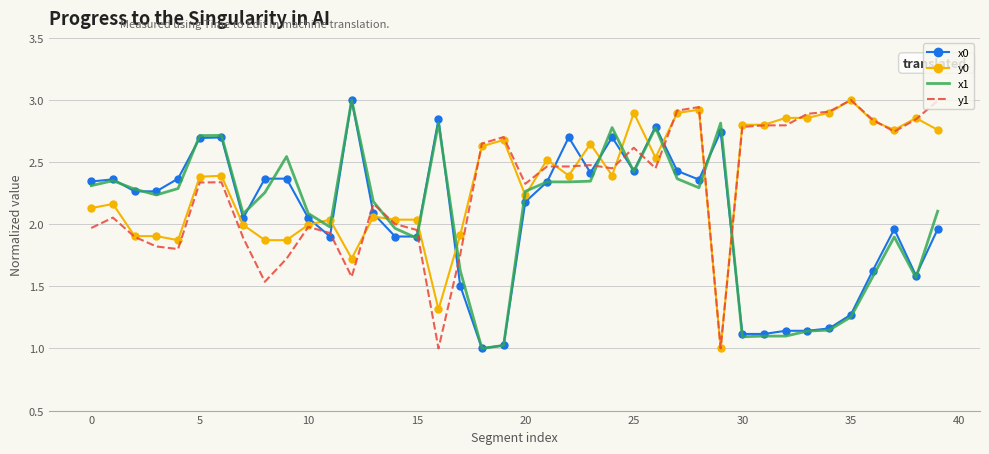

What is the smallest value displayed?

1.0